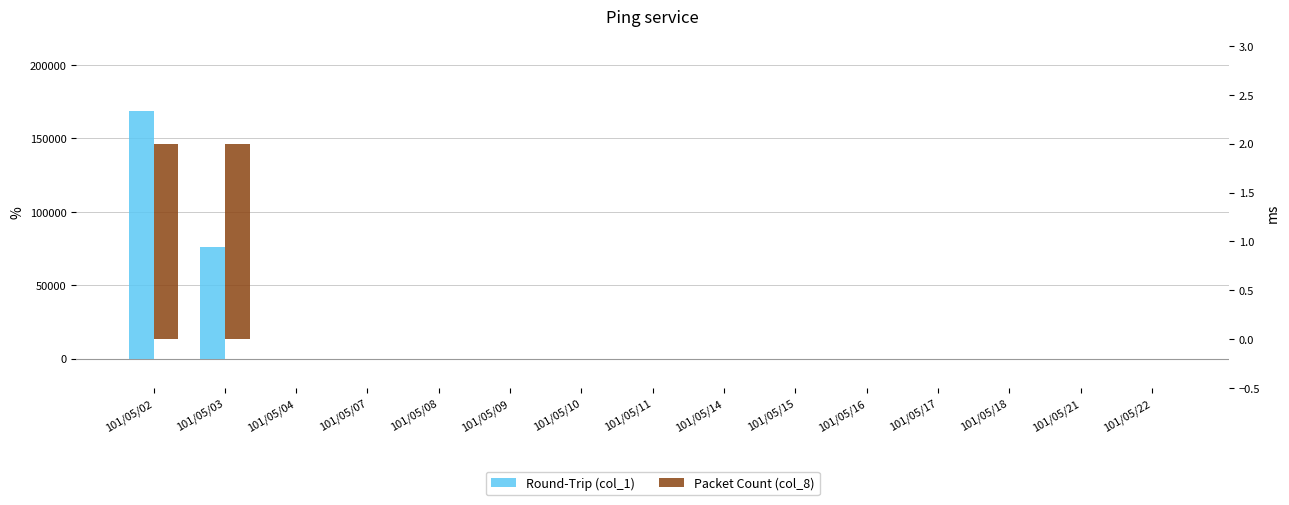

Rank the series by their average value, from highest to lowest.

col_1, col_8